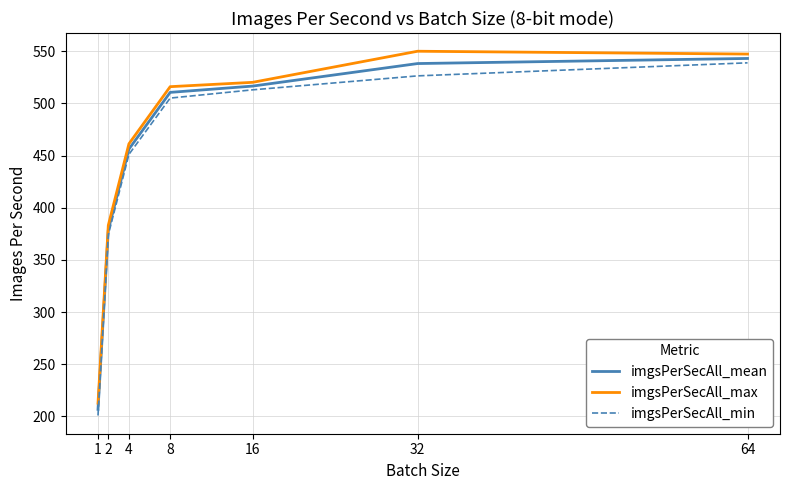

True or false: imgsPerSecAll_mean and imgsPerSecAll_min intersect in this chart.

False